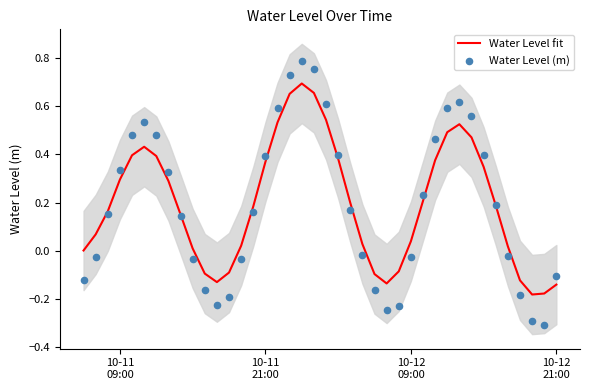

Is the value of Water Level fit at 37 greater than the value of Water Level (m) at 25?

Yes